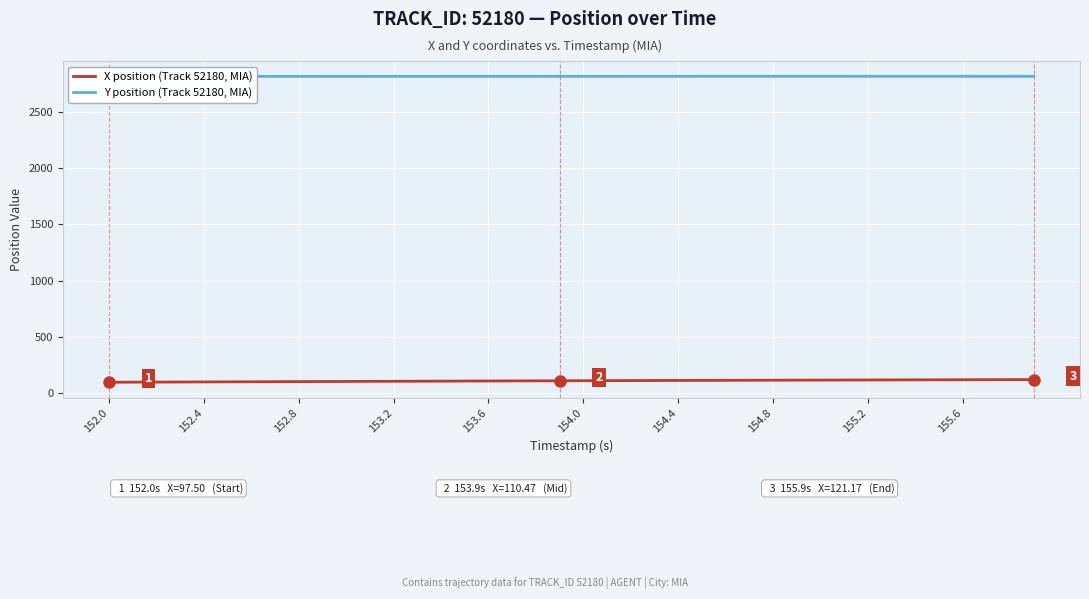

What is the minimum value for X position (Track 52180, MIA)?

97.5